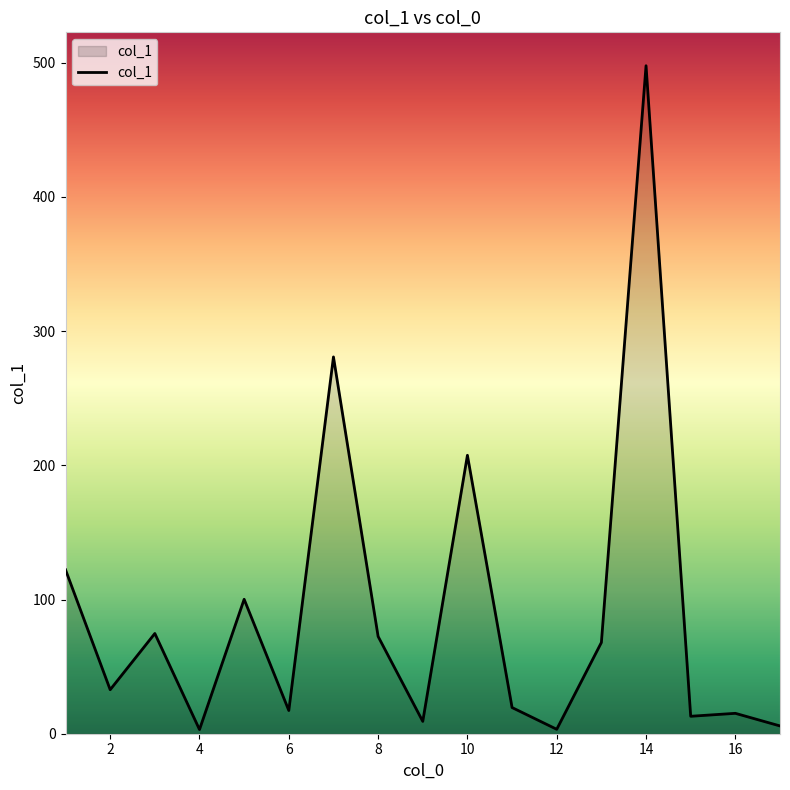

Count the number of categories in the chart.

17